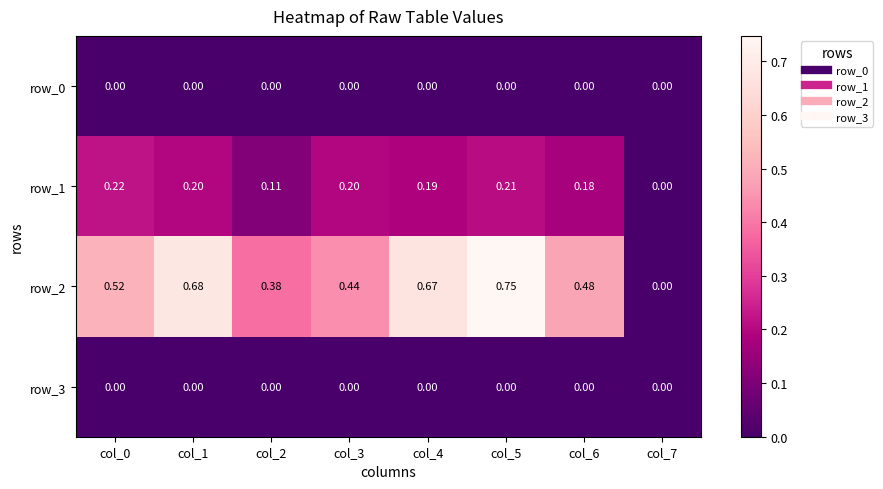

Is the value of row_0 at col_1 greater than the value of row_2 at col_3?

No